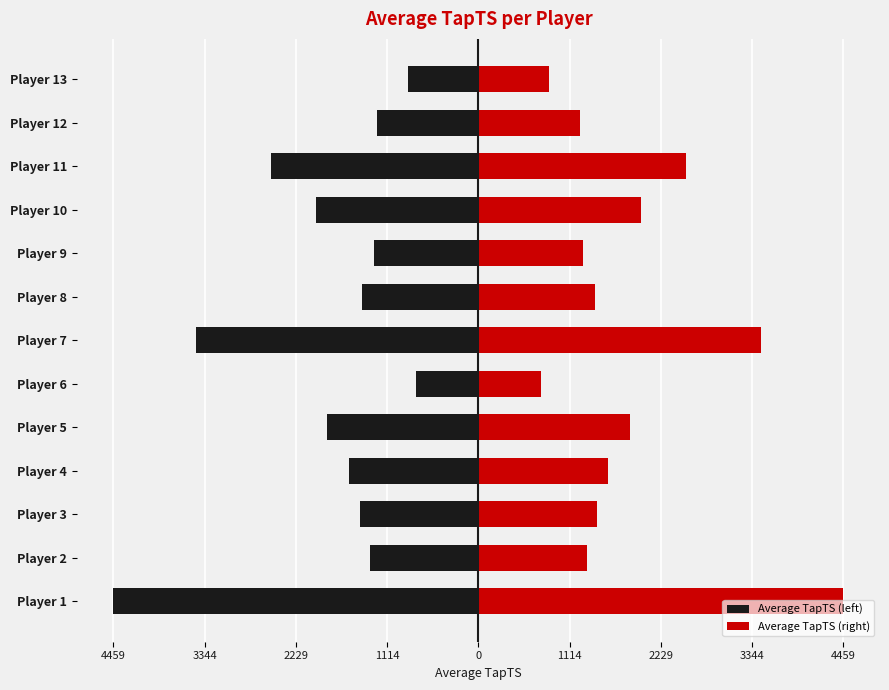

What is the average value of the Average TapTS (right) series?

1863.1